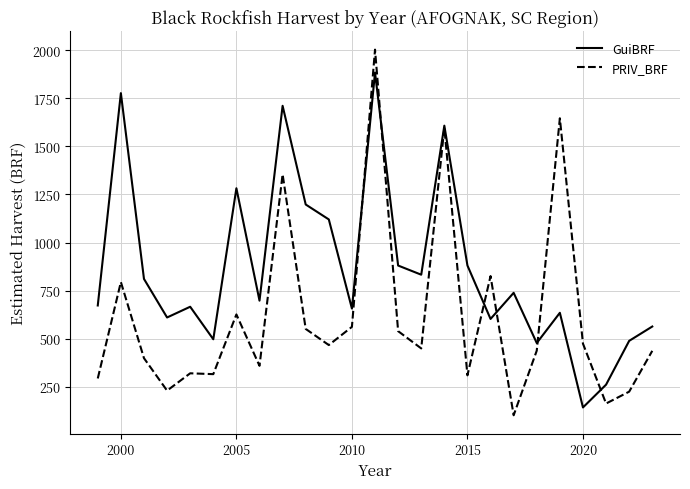

After their last crossing, which series has the higher values: GuiBRF or PRIV_BRF?

GuiBRF